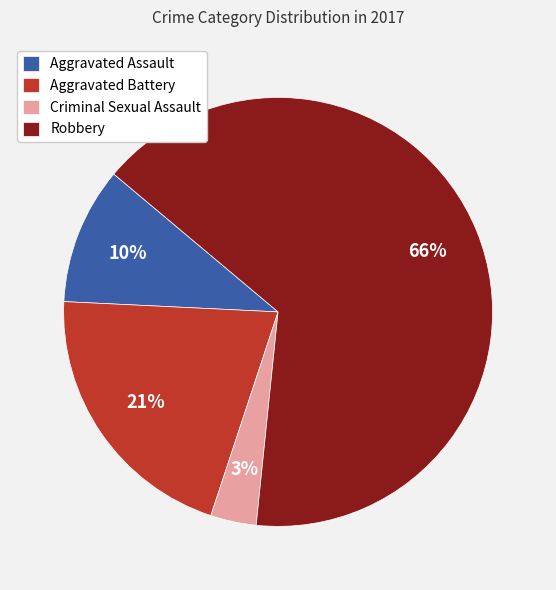

To the nearest percent, what is the combined percentage of Aggravated Battery and Aggravated Assault?

31%